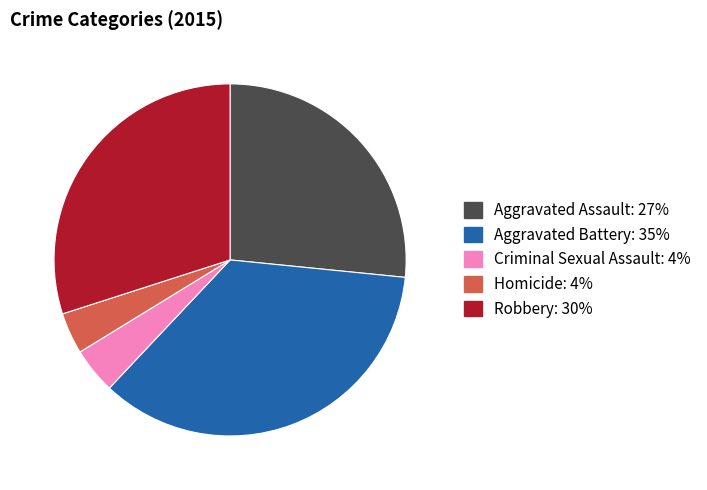

What is the largest slice in the pie chart?

Aggravated Battery